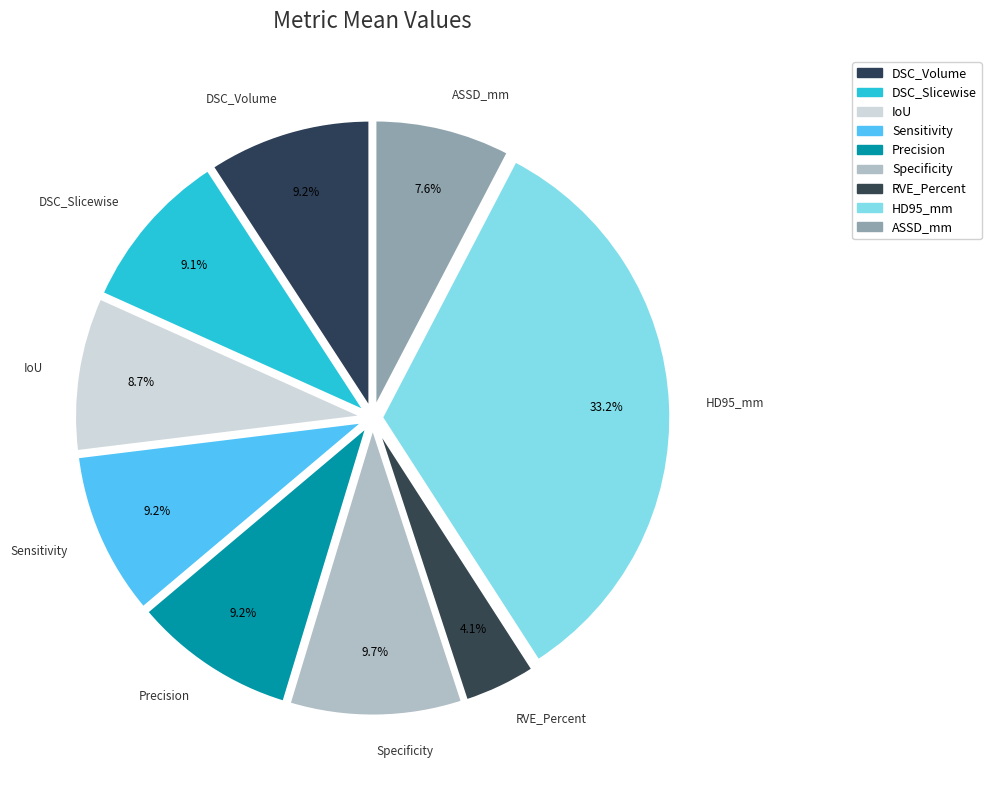

Which category has the smallest portion of the pie?

RVE_Percent